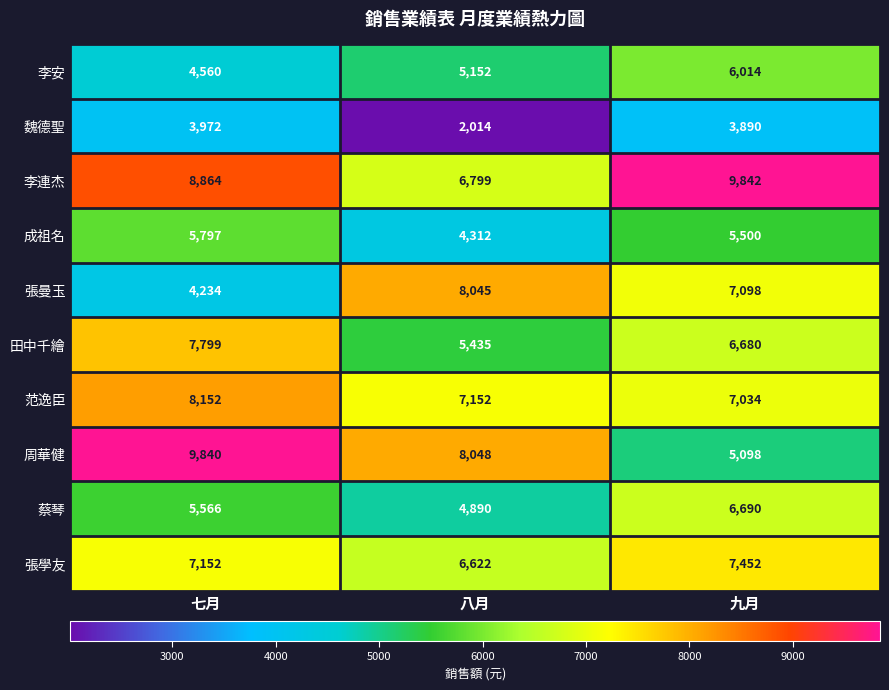

Rank the series at 八月 from lowest to highest value.

魏德聖, 成祖名, 蔡琴, 李安, 田中千繪, 張學友, 李連杰, 范逸臣, 張曼玉, 周華健